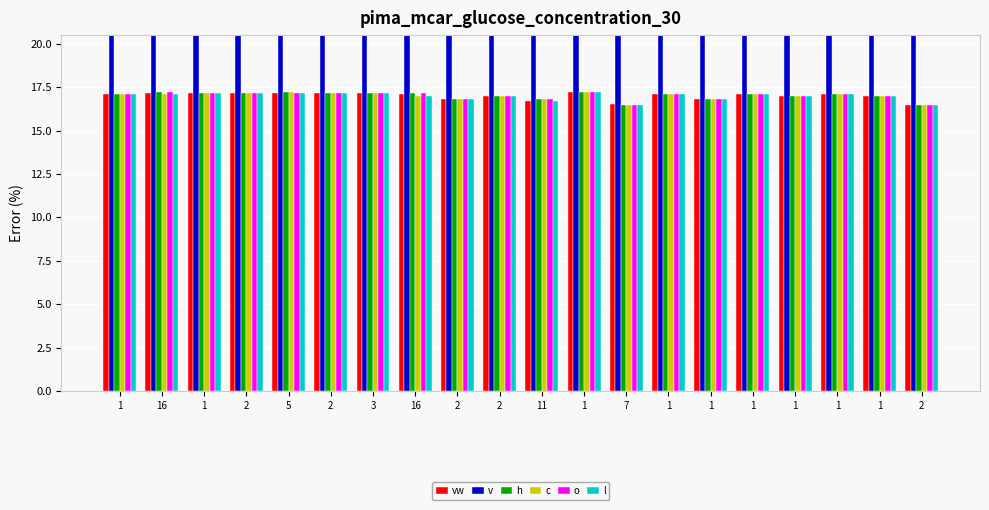

At how many categories does at least one series exceed 8046?

7